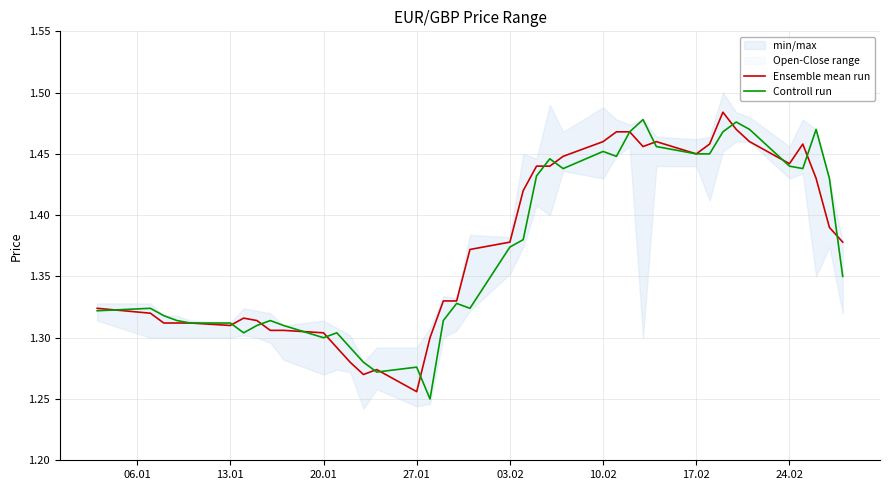

Where do Ensemble mean run and Controll run first cross each other?

06.01 and 13.01